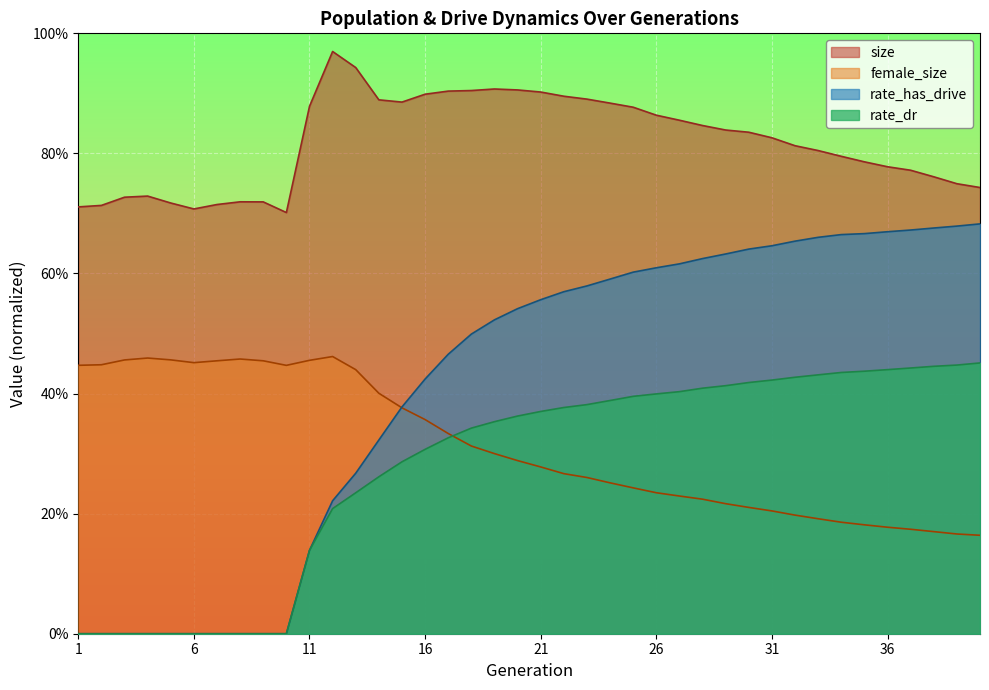

At which category is the sum across all series the highest?

25